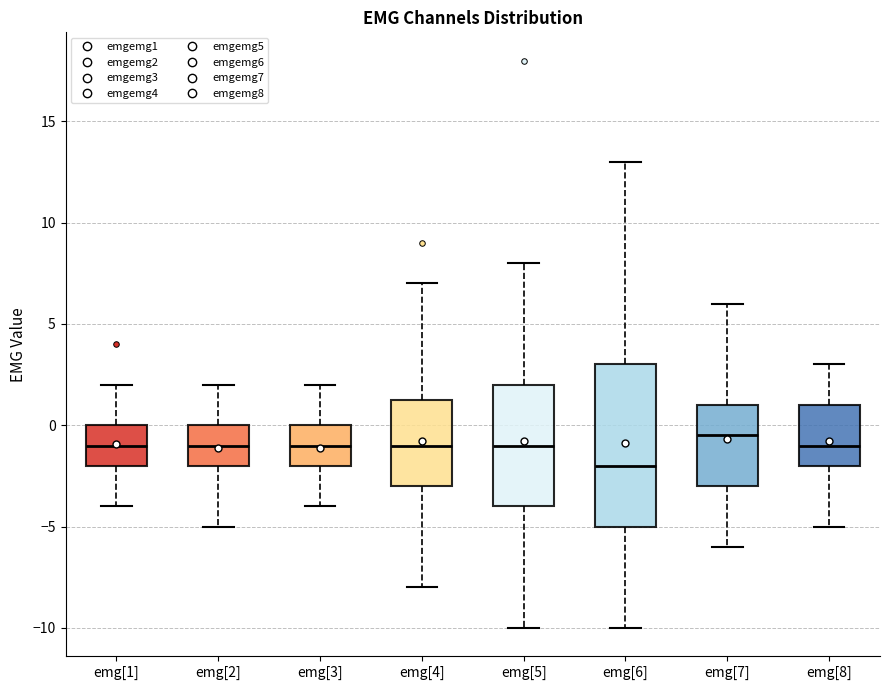

Which box's median line is the highest?

emg[7]